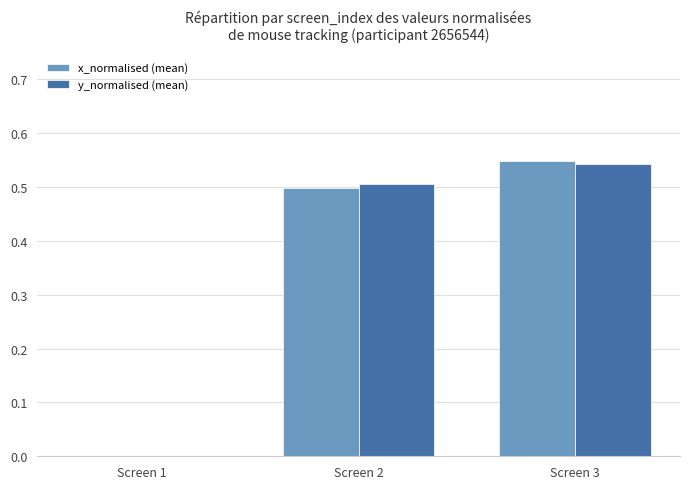

At which category is the sum across all series the highest?

Screen 3